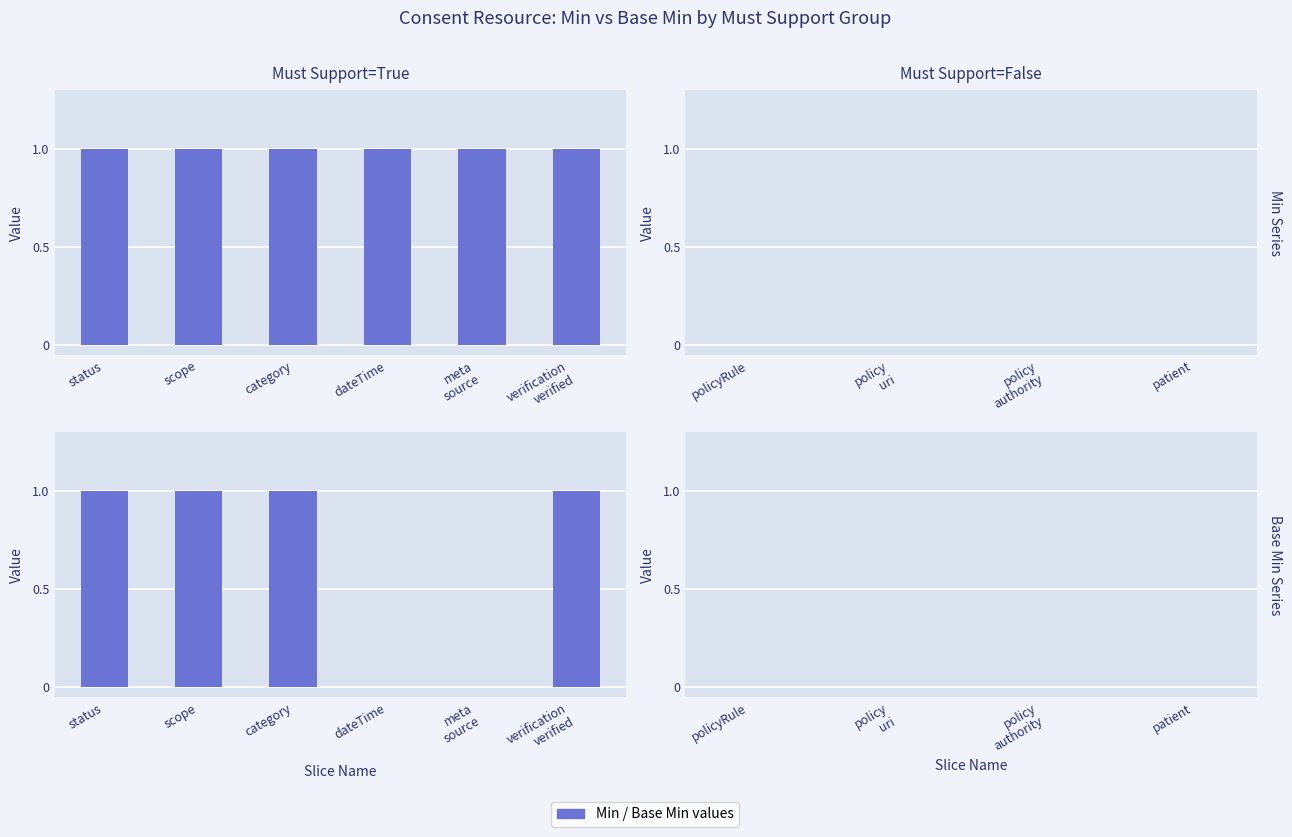

Rank the series at Consent.policy.authority from lowest to highest value.

Min, Base Min